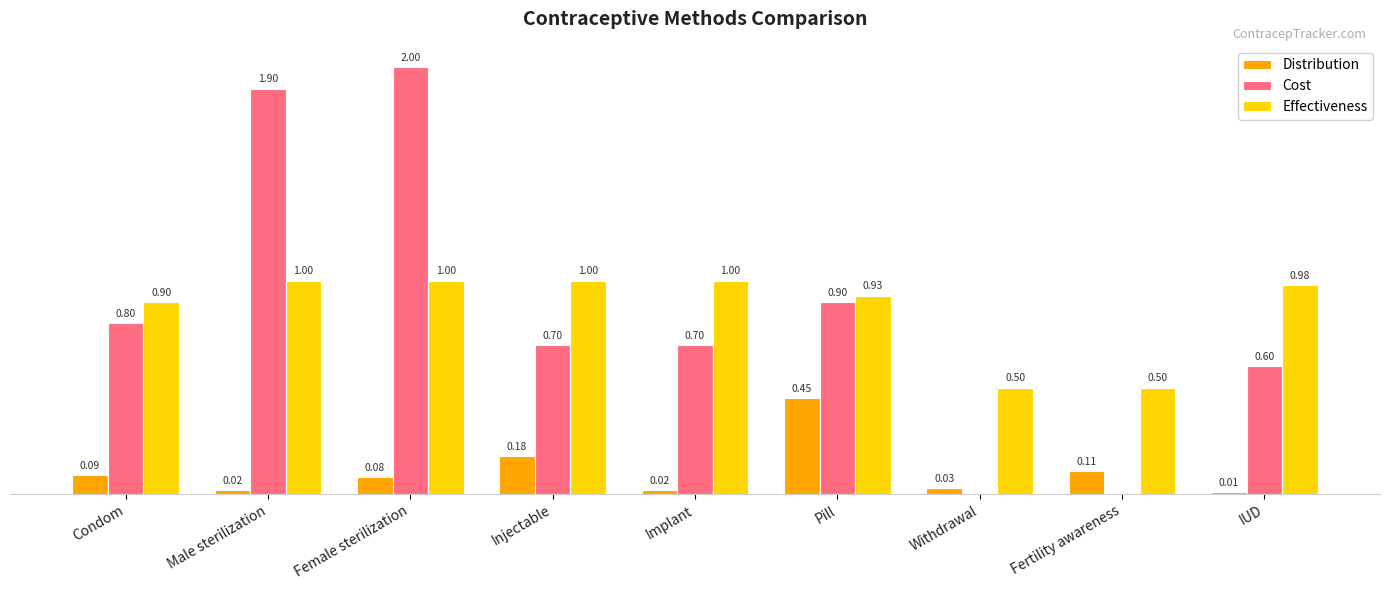

Which series changed the most between Withdrawal and IUD?

Cost